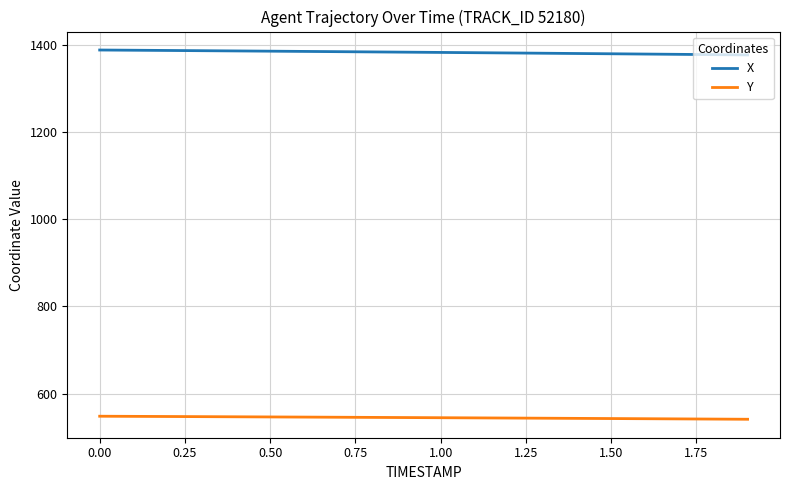

True or false: Y and X intersect in this chart.

False